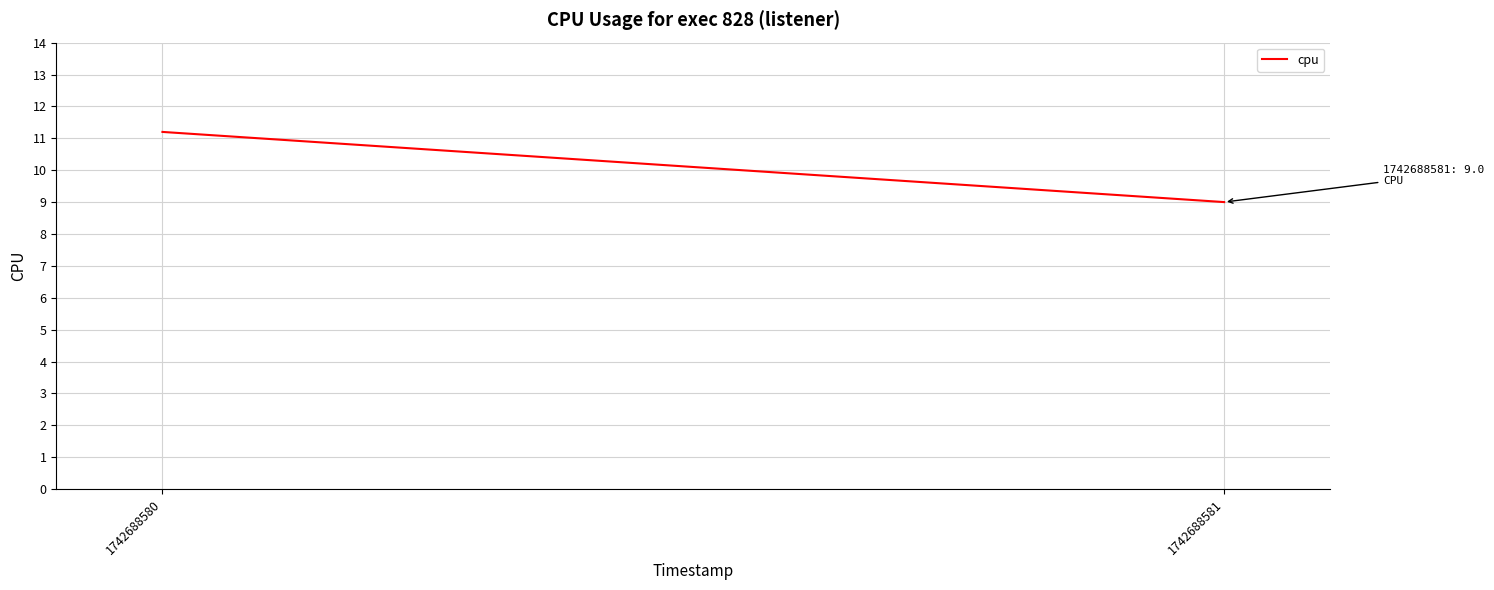

Is this an area chart (filled region under the line)?

No